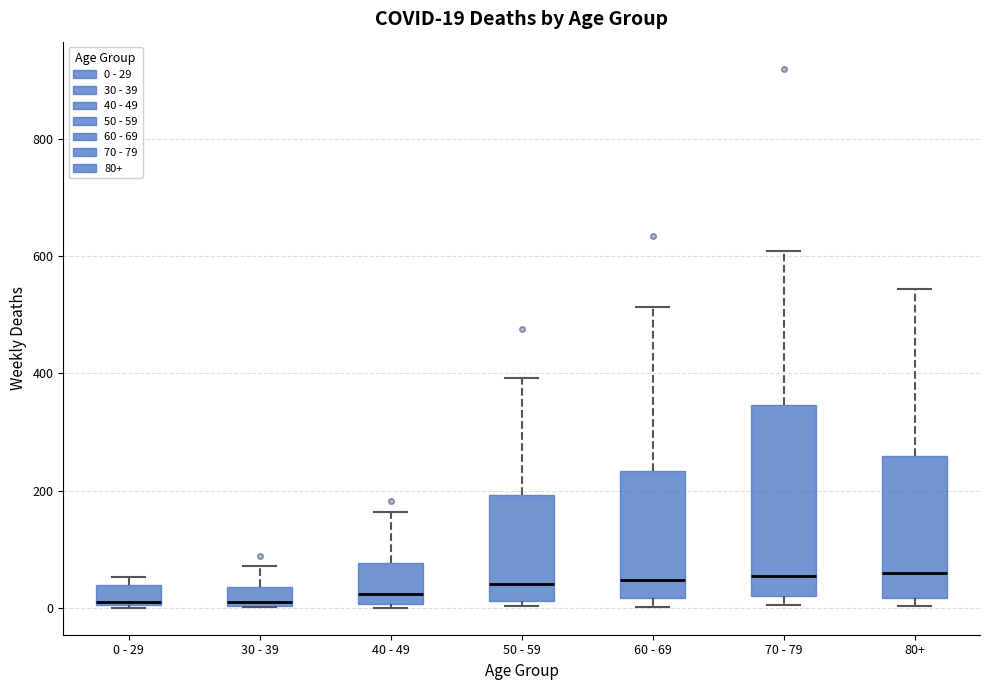

Which box is the tallest, from its lower edge to its upper edge?

70 - 79